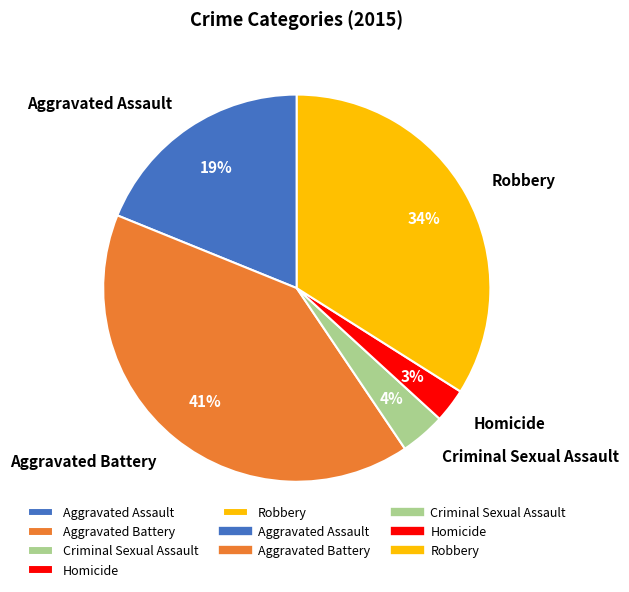

The Robbery slice represents 34% of the pie. True or false?

True